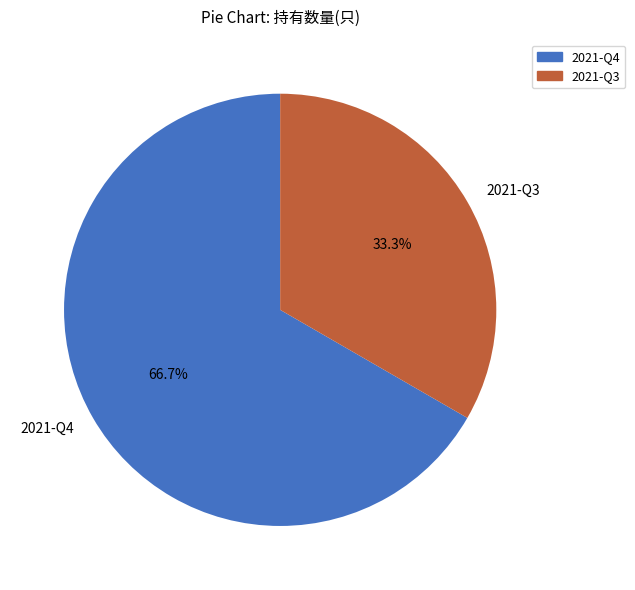

What portion of the pie excludes 2021-Q4?

33.3%